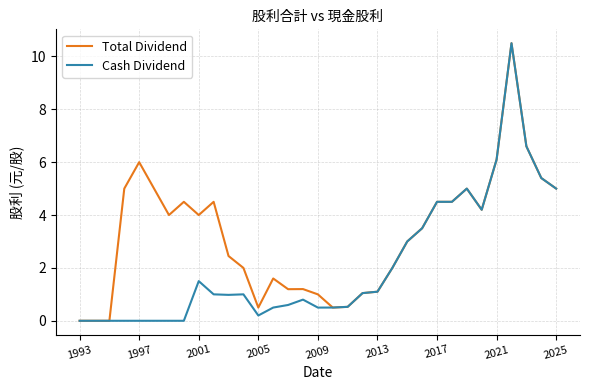

Which series has the largest total across all categories?

Total Dividend